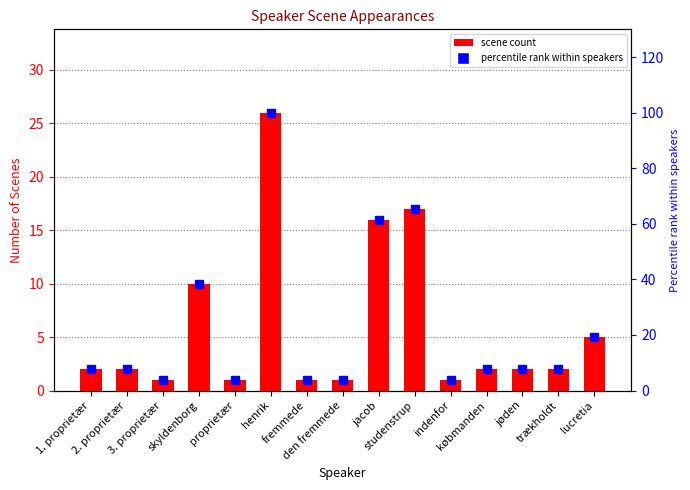

Between 2. proprietær and henrik, which series saw the biggest shift?

percentile rank